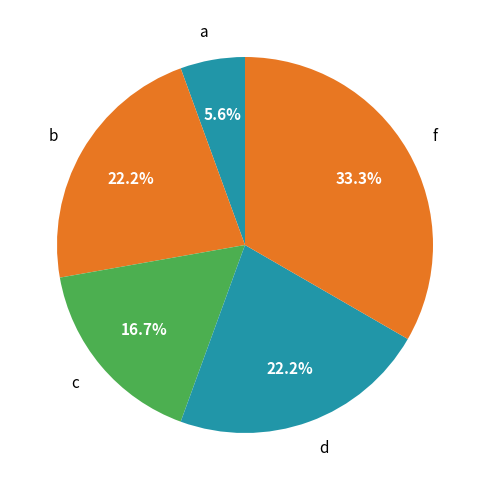

True or false: a accounts for 1% of the total.

False